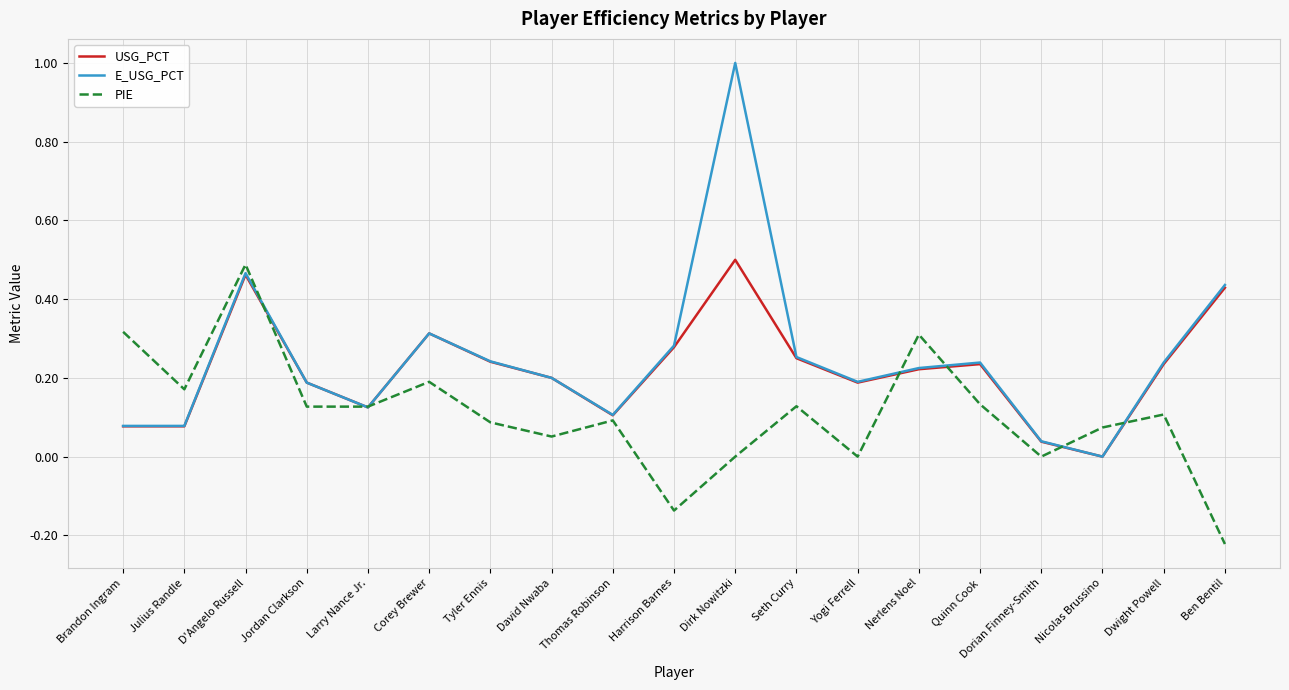

What position from the right is D'Angelo Russell?

17